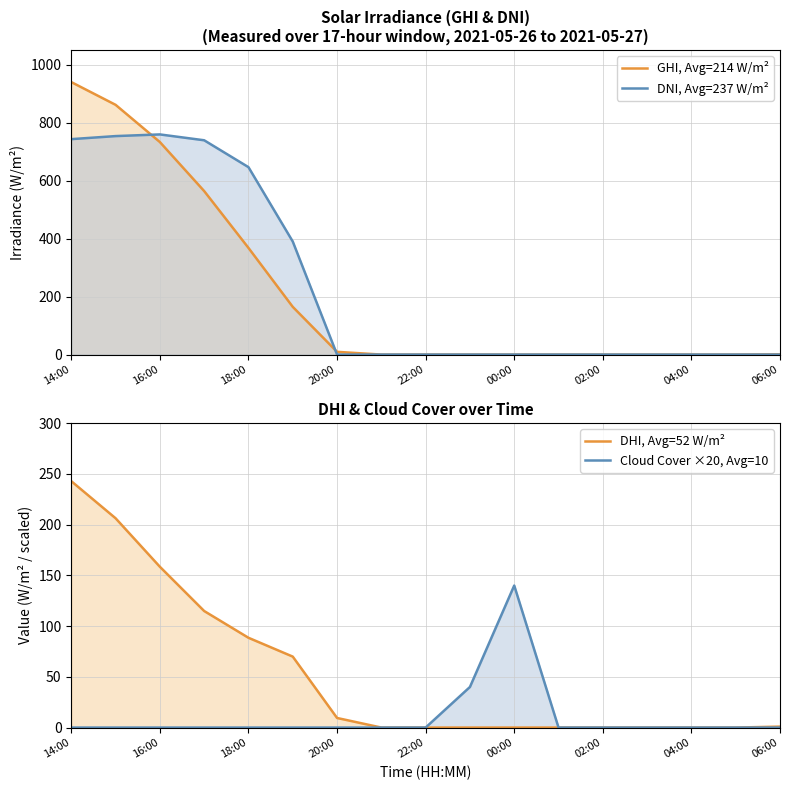

Does the chart display data point markers on the line(s)?

No